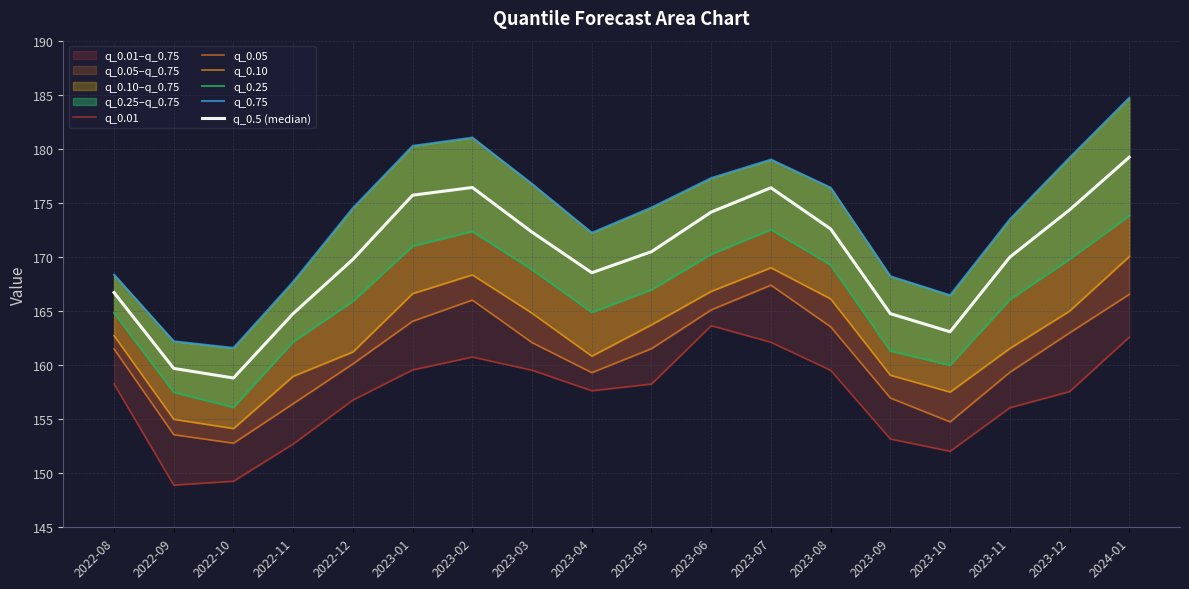

At which label does q_0.01 reach its minimum?

2022-09